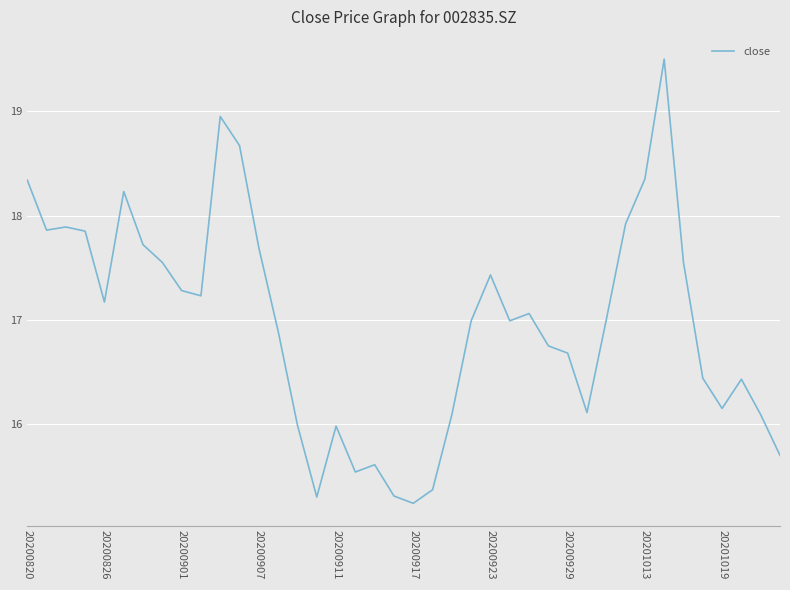

What is the difference between the maximum and minimum values?

4.3